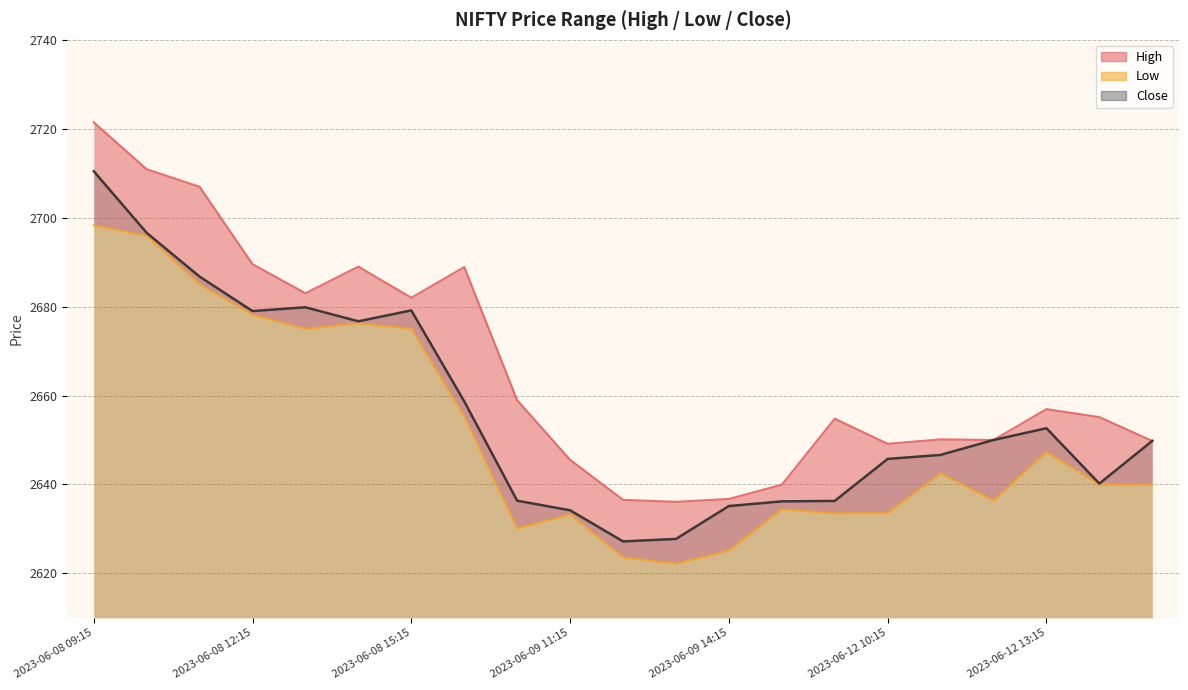

What is the maximum value shown in the chart?

2721.4